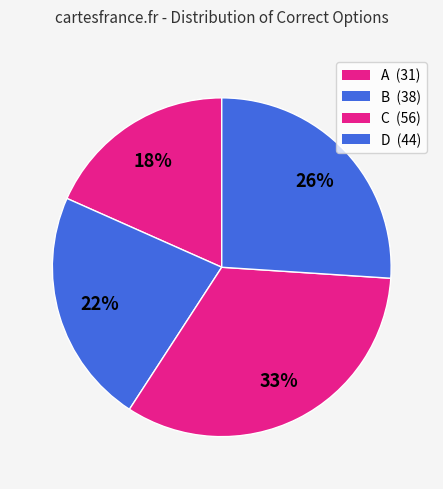

Is it true that D is 26% of the pie?

True